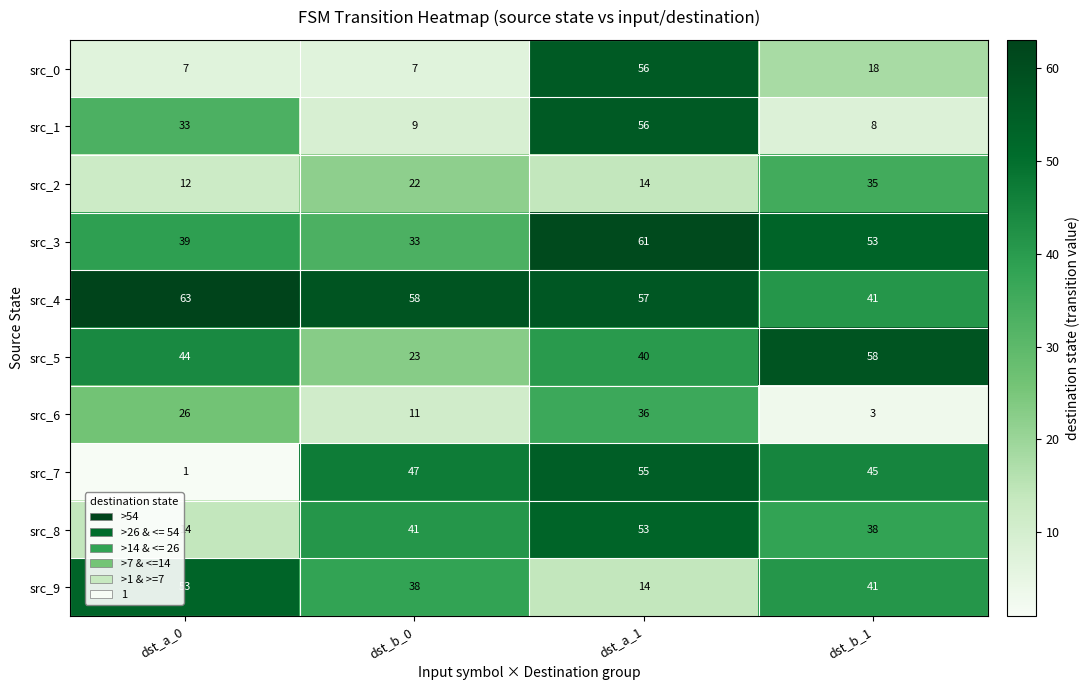

At which category does the chart reach its peak across all series?

dst_a_0